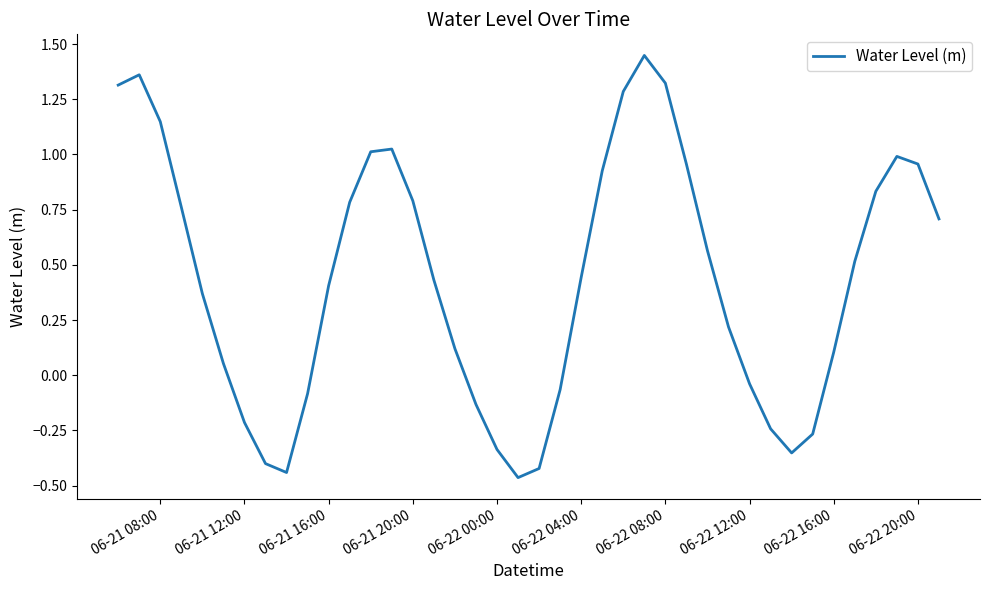

What is the difference between the maximum and second lowest values?

1.9